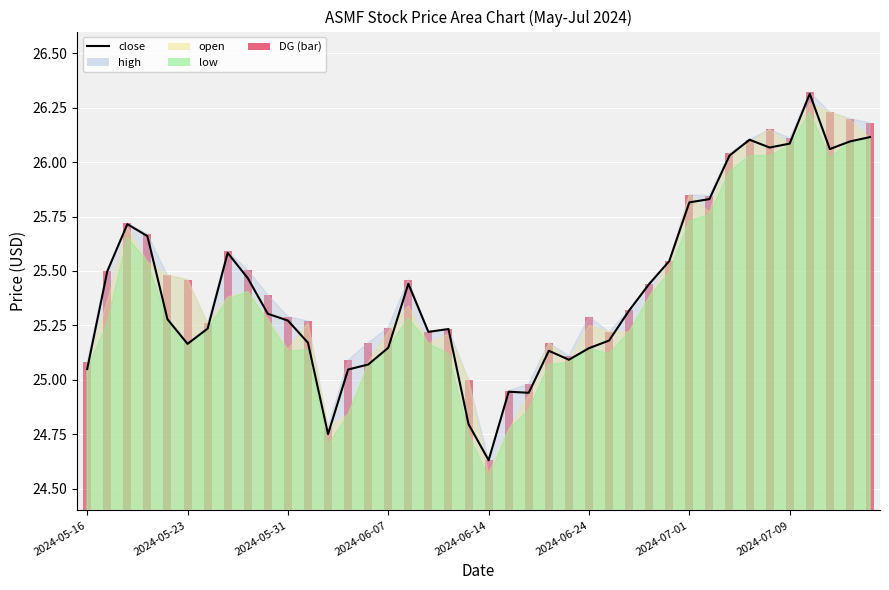

Reading left to right, transcribe all the data shown in this chart.

25.0	25.5	25.7	25.7	25.3	25.2	25.2	25.6	25.5	25.3	25.3	25.2	24.8	25.0	25.1	25.1	25.4	25.2	25.2	24.8	24.6	24.9	24.9	25.1	25.1	25.1	25.2	25.3	25.4	25.5	25.8	25.8	26.0	26.1	26.1	26.1	26.3	26.1	26.1	26.1